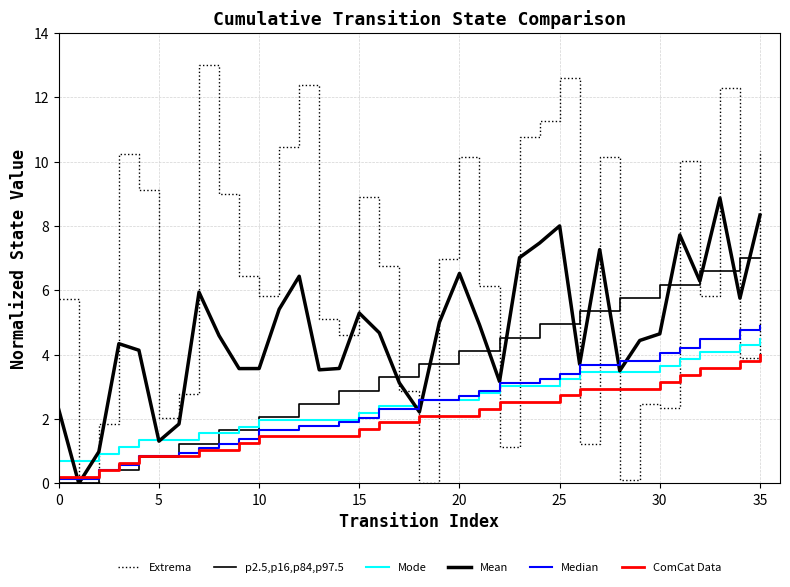

Rank the series by their maximum value, from lowest to highest.

ComCat Data, Mode, Median, p2.5,p16,p84,p97.5, Mean, Extrema